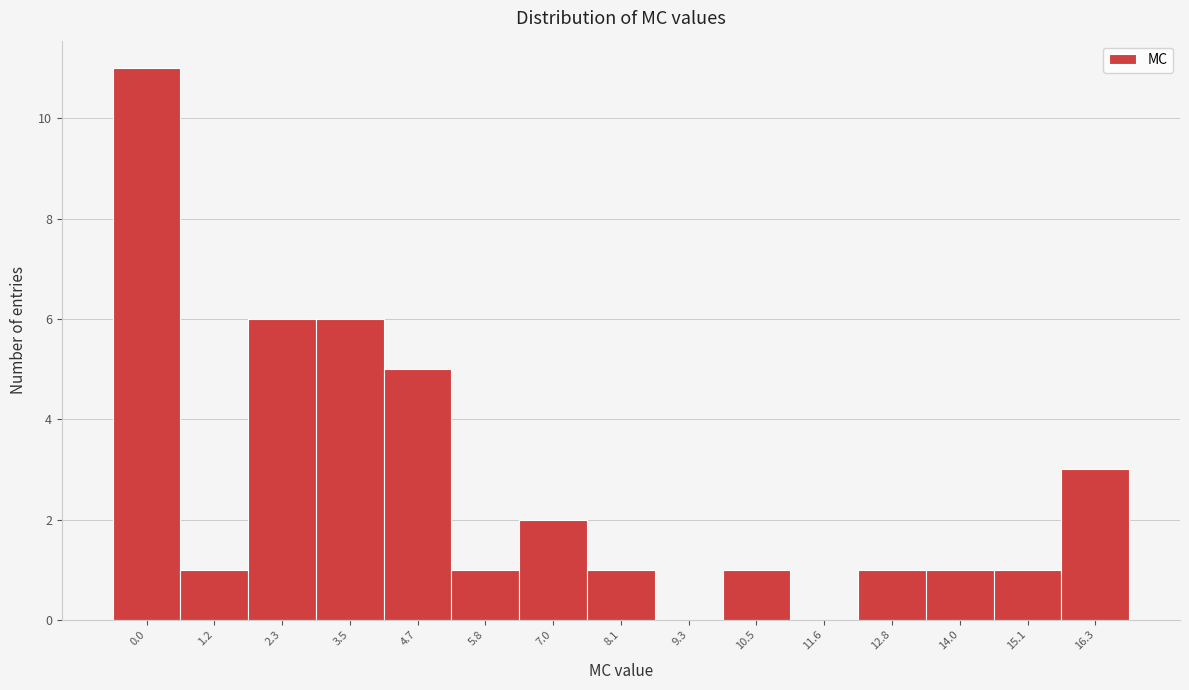

Reading left to right, what are all the values shown in this chart?

0.0=11	1.2=1	2.3=6	3.5=6	4.7=5	5.8=1	7.0=2	8.1=1	9.3=0	10.5=1	11.6=0	12.8=1	14.0=1	15.1=1	16.3=3